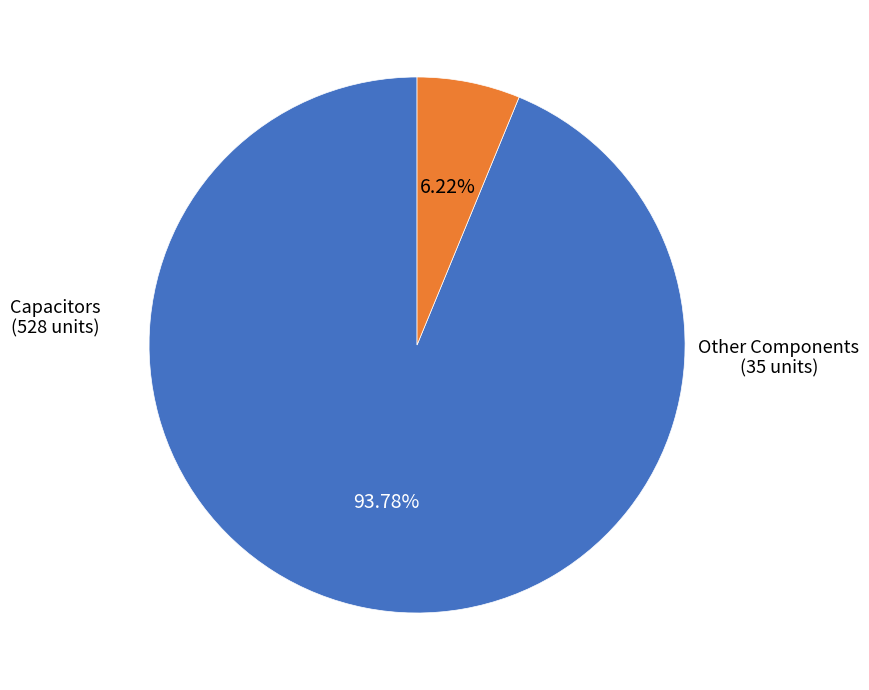

Does any single category account for the majority?

Yes